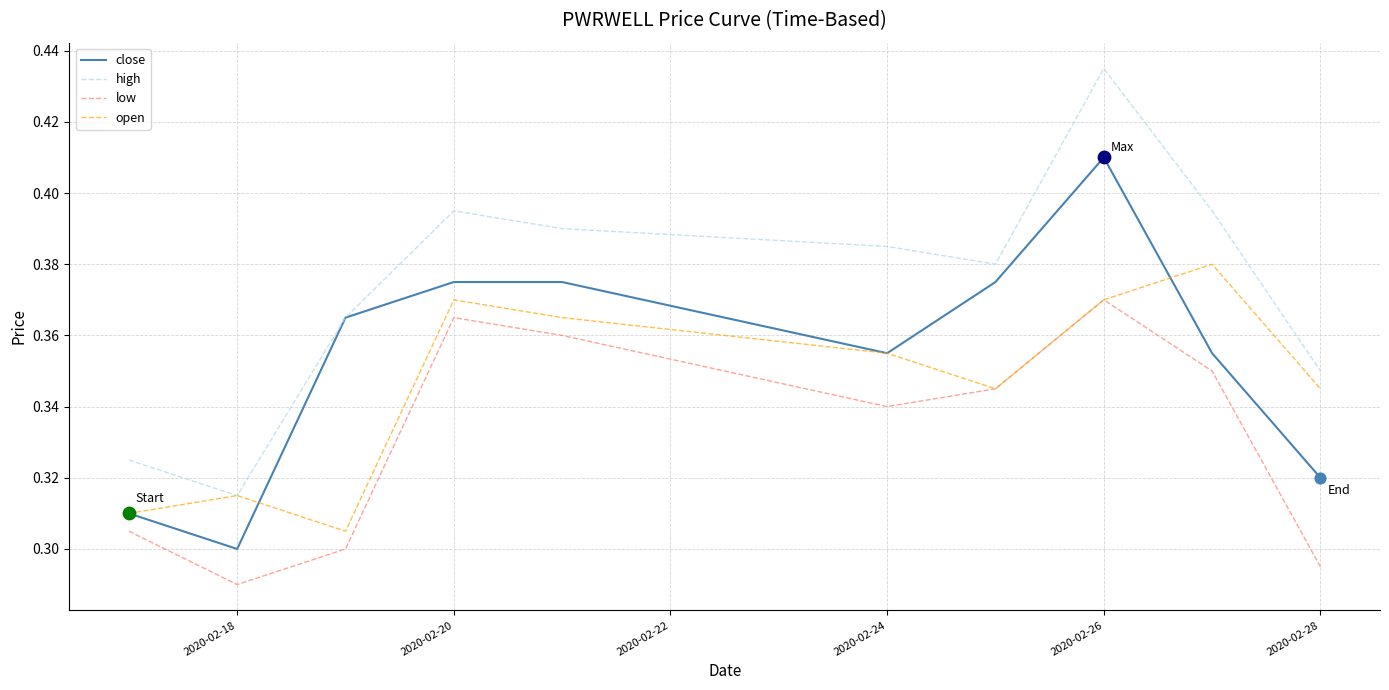

At how many categories does at least one series exceed 0?

10